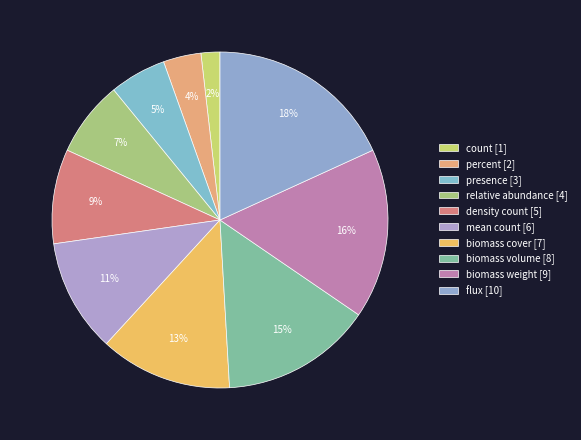

Does biomass weight represent more than half of the total?

No